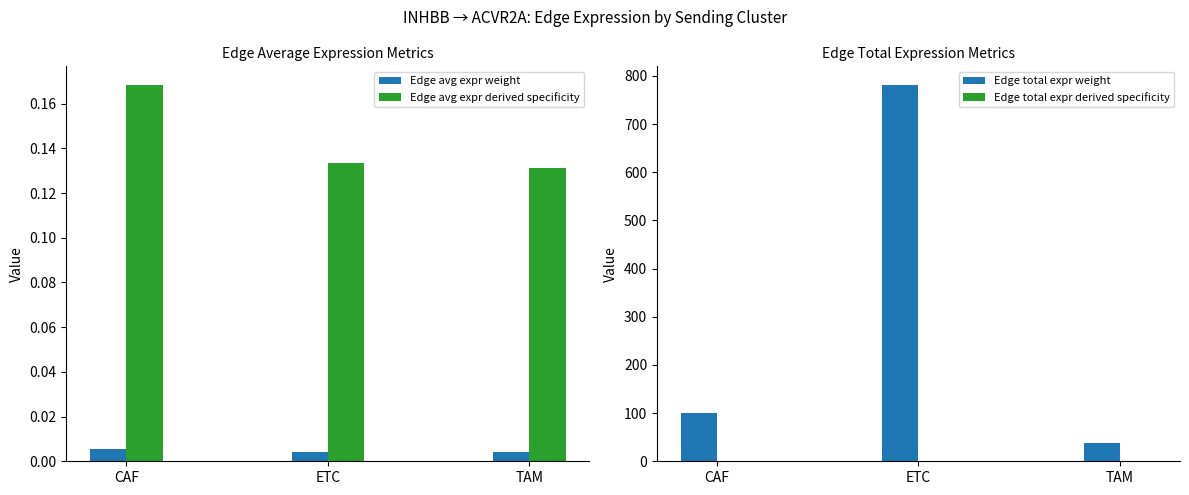

Which category has the lowest value in the Edge total expr derived specificity series?

TAM